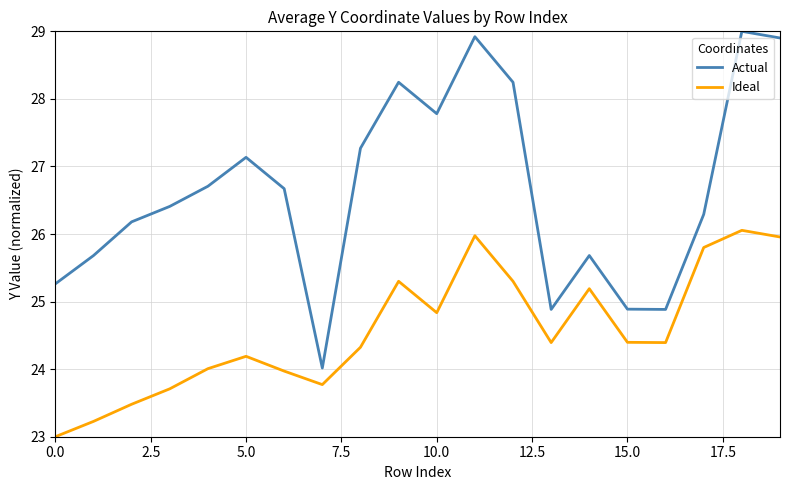

True or false: Ideal and Actual intersect in this chart.

False